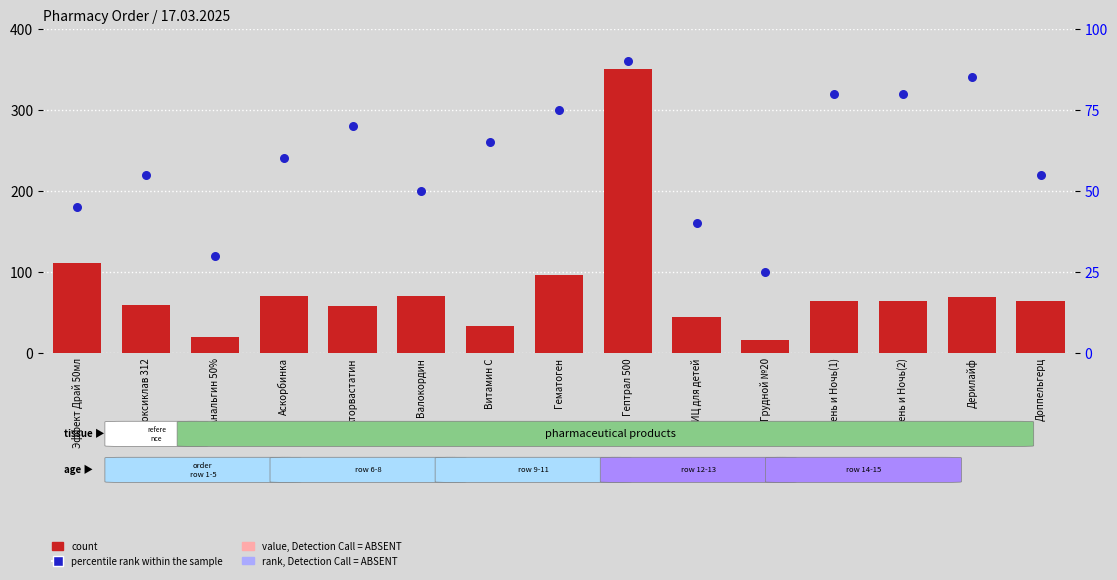

What are all the series names shown in the legend?

count, percentile rank within the sample